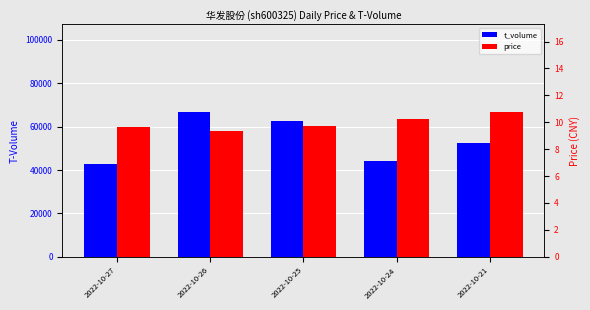

At 2022-10-21, list the series in order from smallest to largest.

price, t_volume